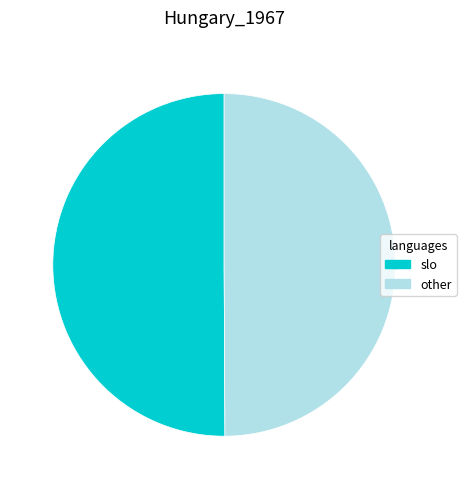

Combined, do slo and other account for over 50%?

Yes